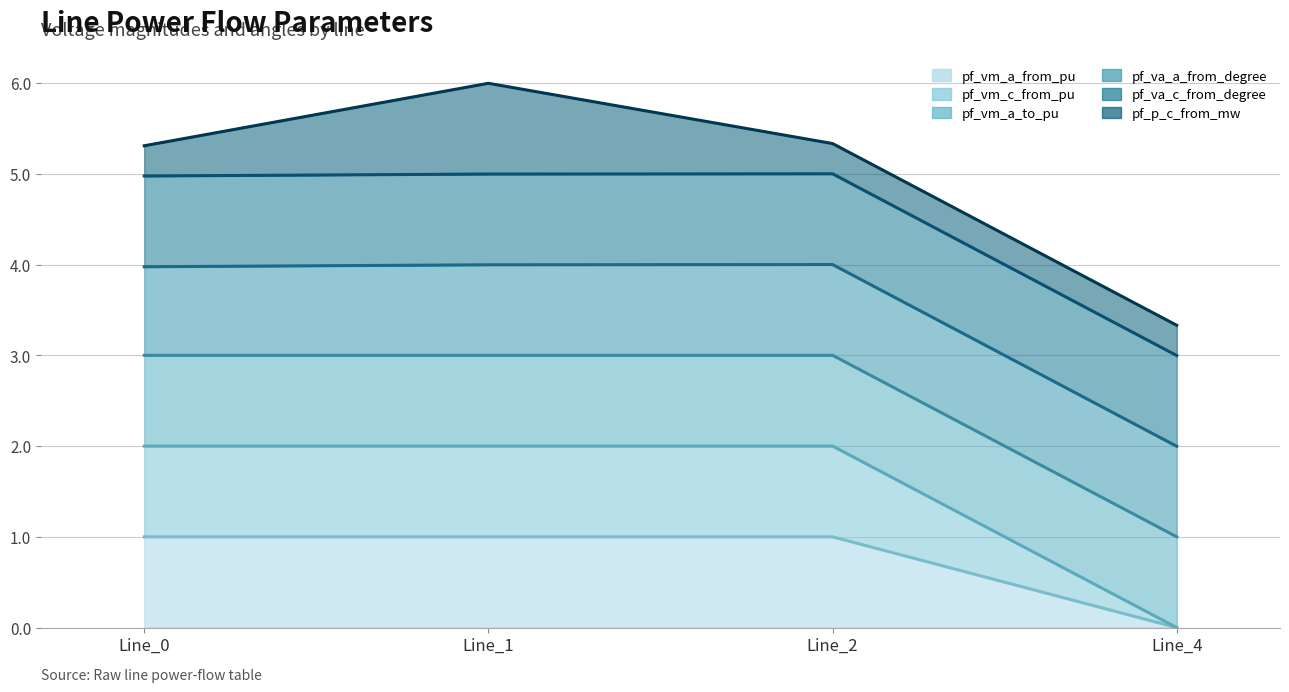

Is it true that pf_vm_c_from_pu equals 0.3 at Line_1?

False